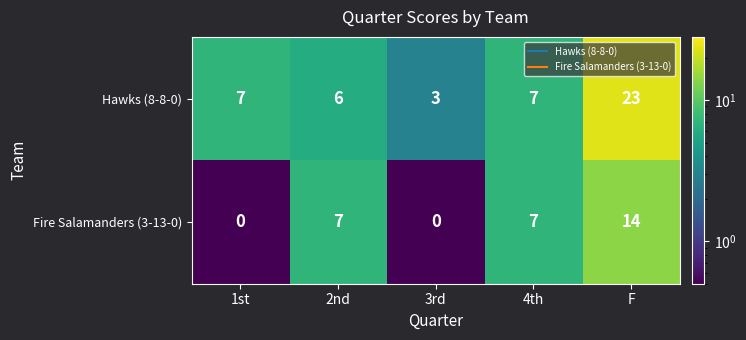

True or false: Hawks (8-8-0) has a value of 7 at 1st.

True